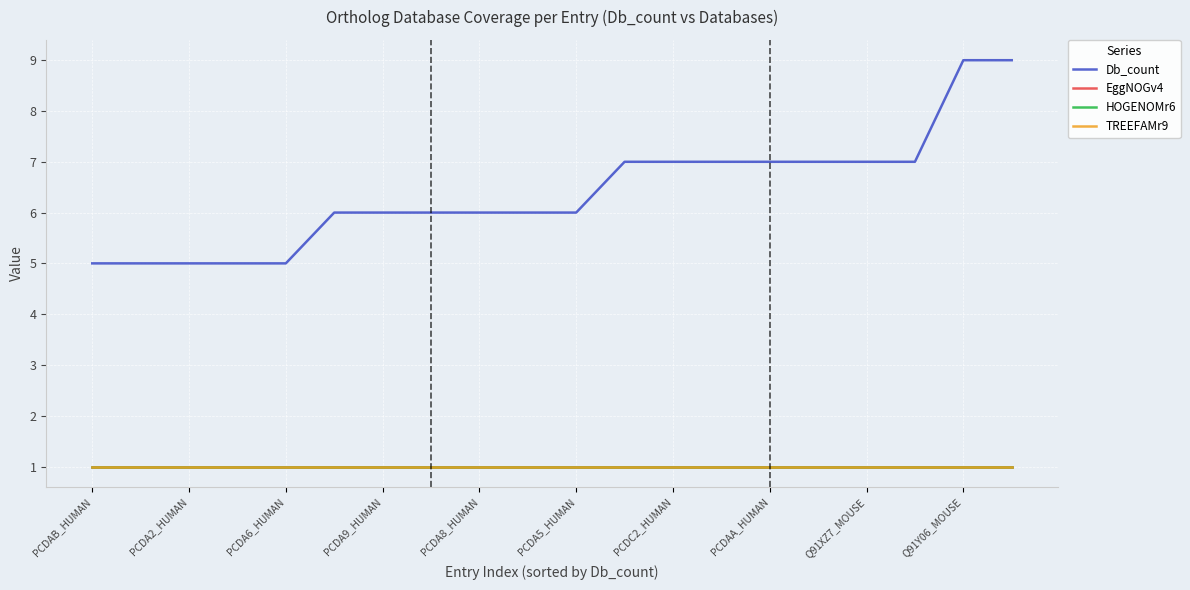

Reading left to right, transcribe all the data shown in this chart.

Db_count: 5	5	5	5	5	6	6	6	6	6	6	7	7	7	7	7	7	7	9	9
EggNOGv4: 1	1	1	1	1	1	1	1	1	1	1	1	1	1	1	1	1	1	1	1
HOGENOMr6: 1	1	1	1	1	1	1	1	1	1	1	1	1	1	1	1	1	1	1	1
TREEFAMr9: 1	1	1	1	1	1	1	1	1	1	1	1	1	1	1	1	1	1	1	1